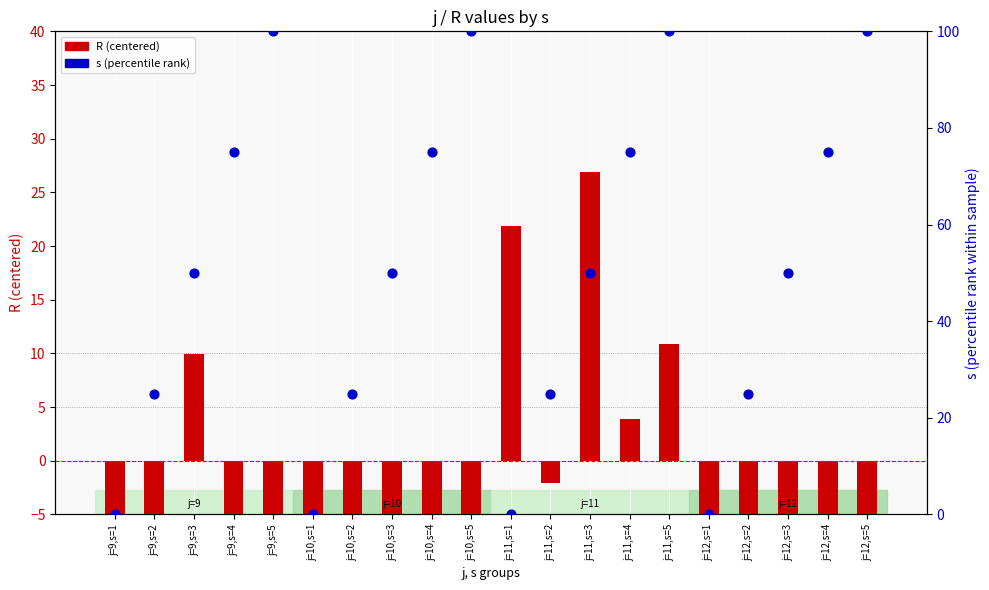

What is the total value across all series at j=12,s=1?

-5.1